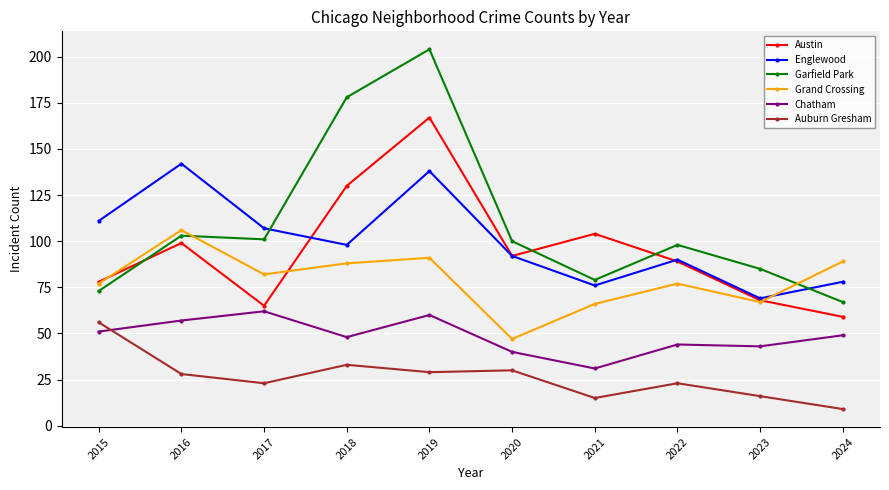

Is the value of Englewood at 2016 greater than the value of Garfield Park at 2016?

Yes